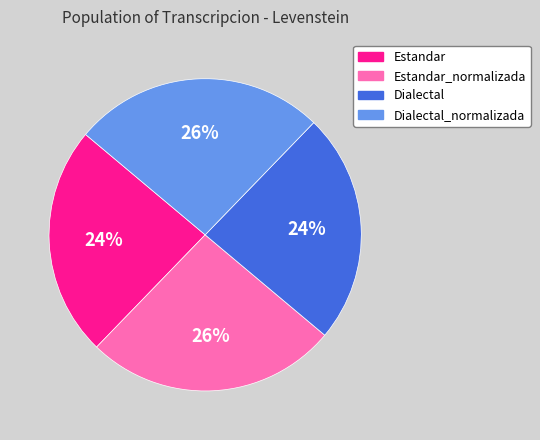

What percentage is the Dialectal slice, to the nearest percent?

24%